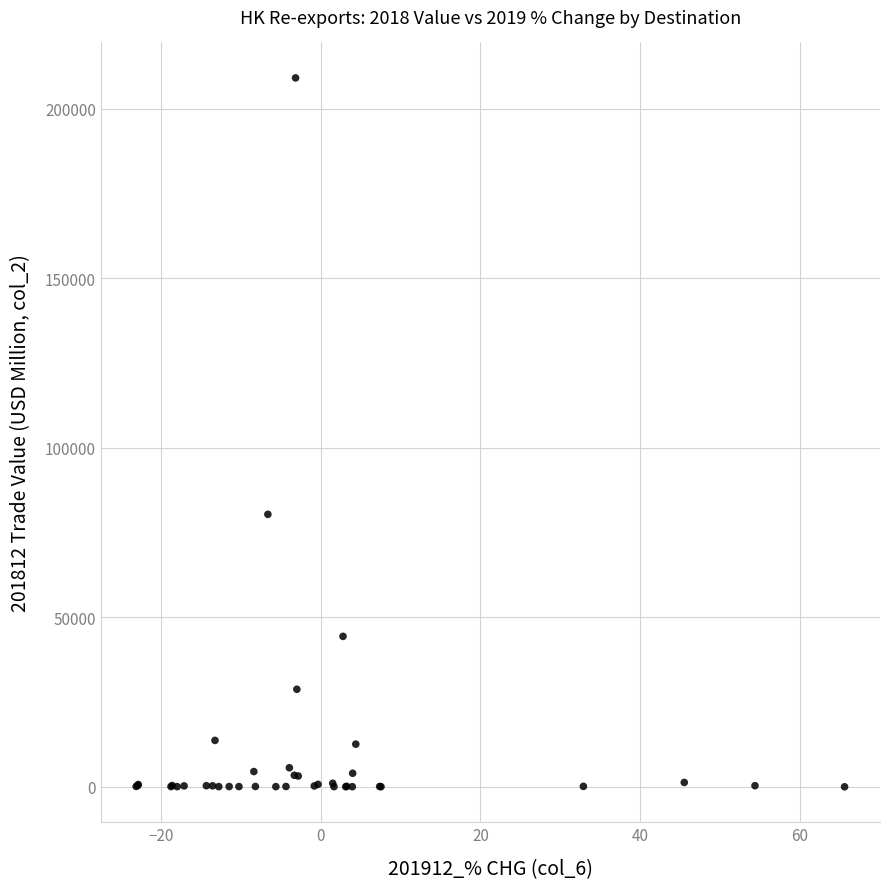

What Y value in the scatter plot is closest to 104600?

80410.5